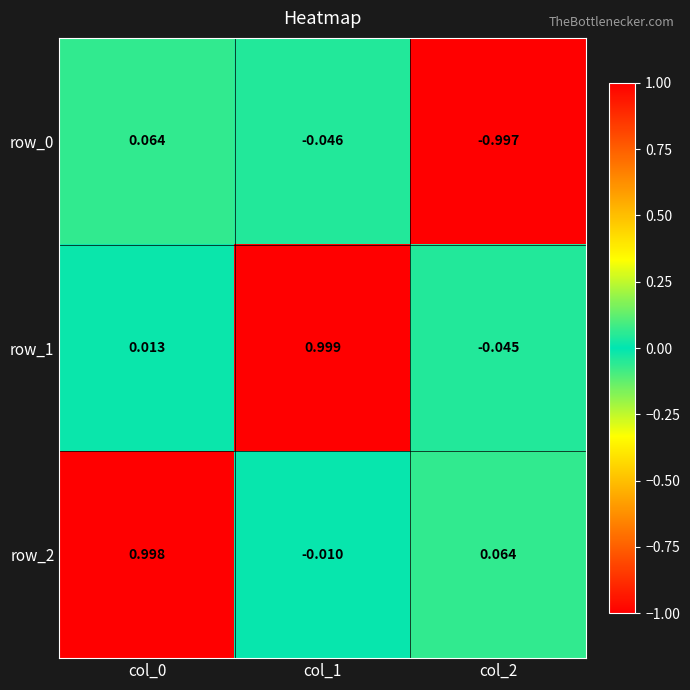

Is the value of row_1 at col_1 greater than the value of row_0 at col_1?

Yes